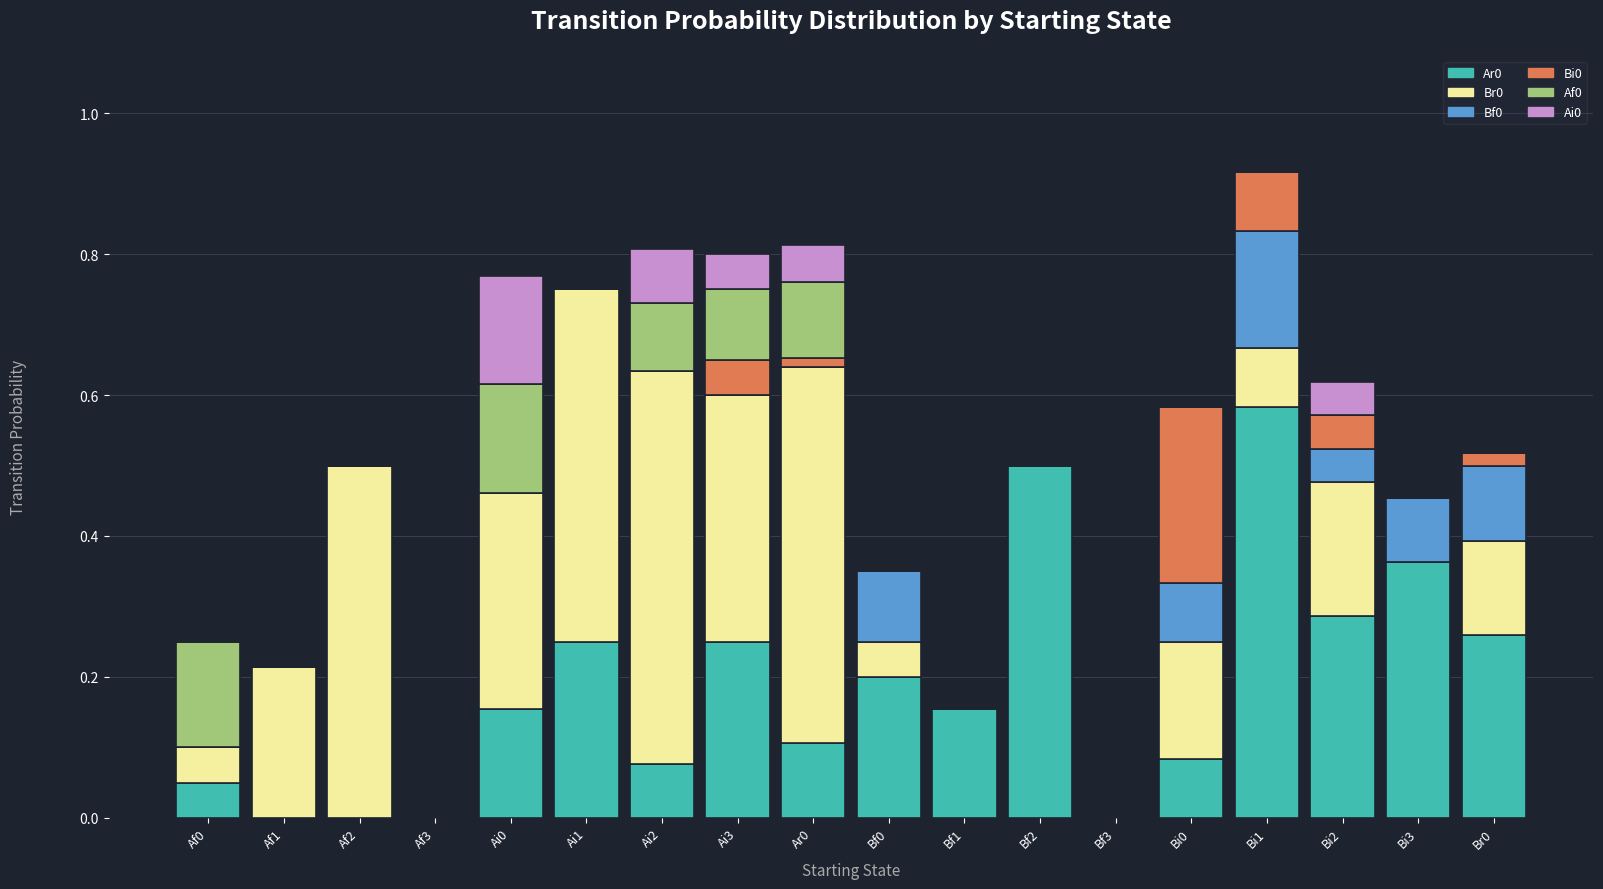

Is it true that Ar0 equals 0.0 at Af3?

True